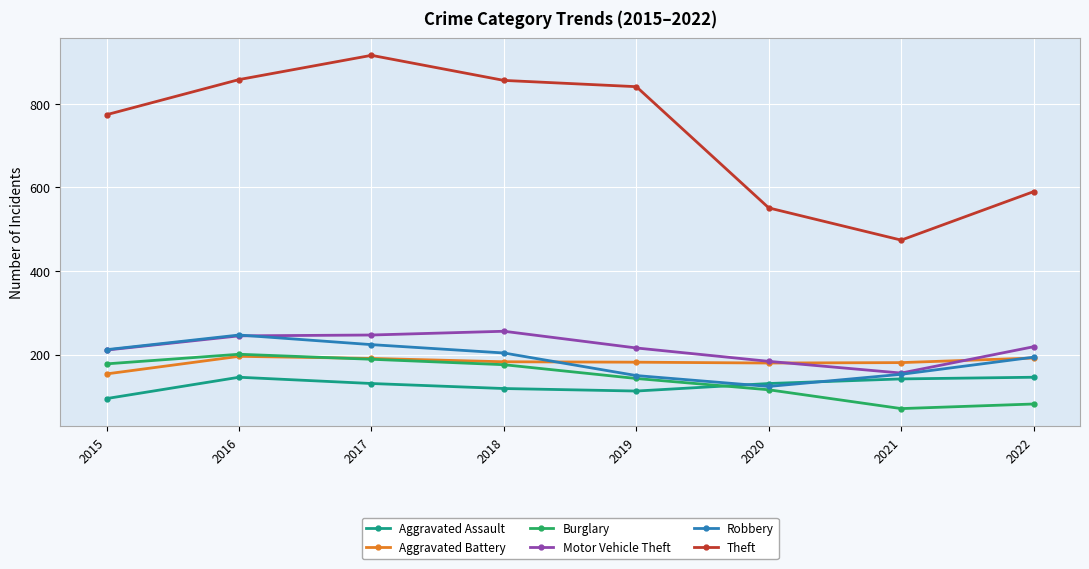

In Motor Vehicle Theft, how many points are lower than both neighbors (excluding endpoints)?

1